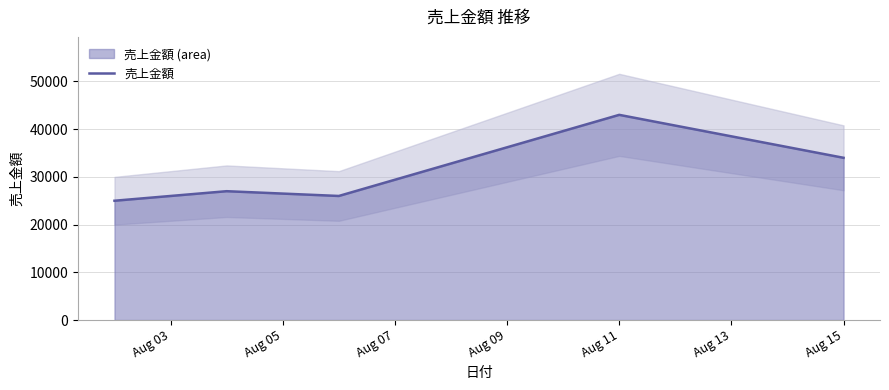

What is the highest value of the 売上金額 series?

43000